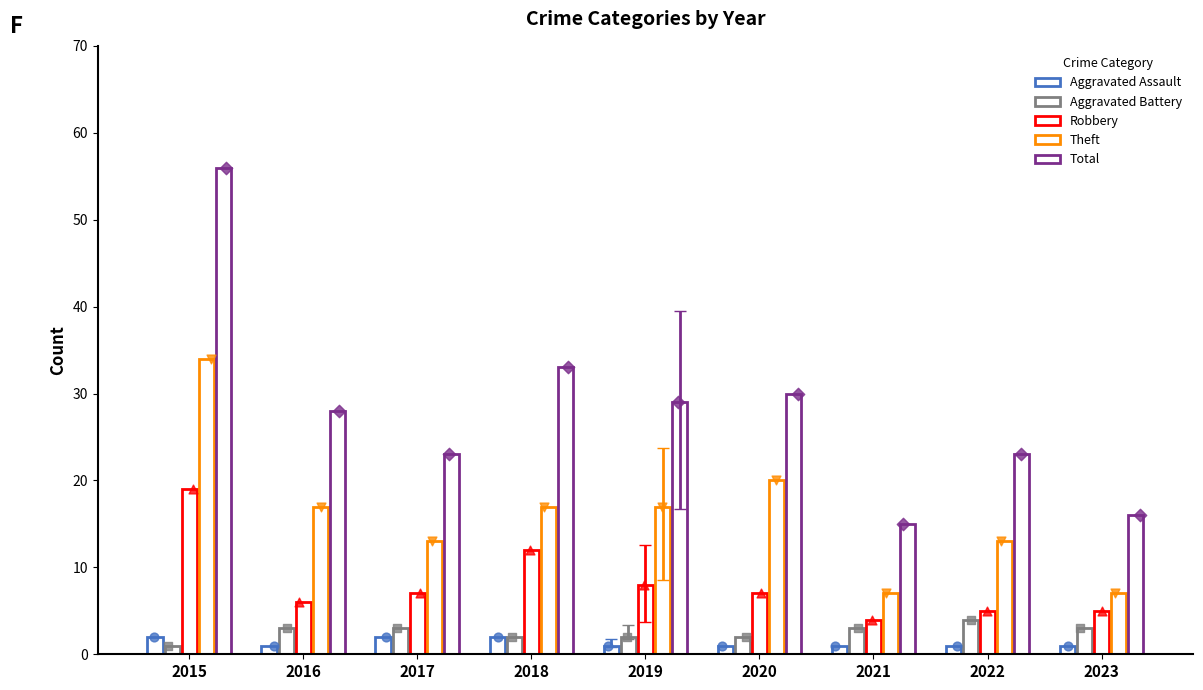

At how many categories does at least one series exceed 44?

1